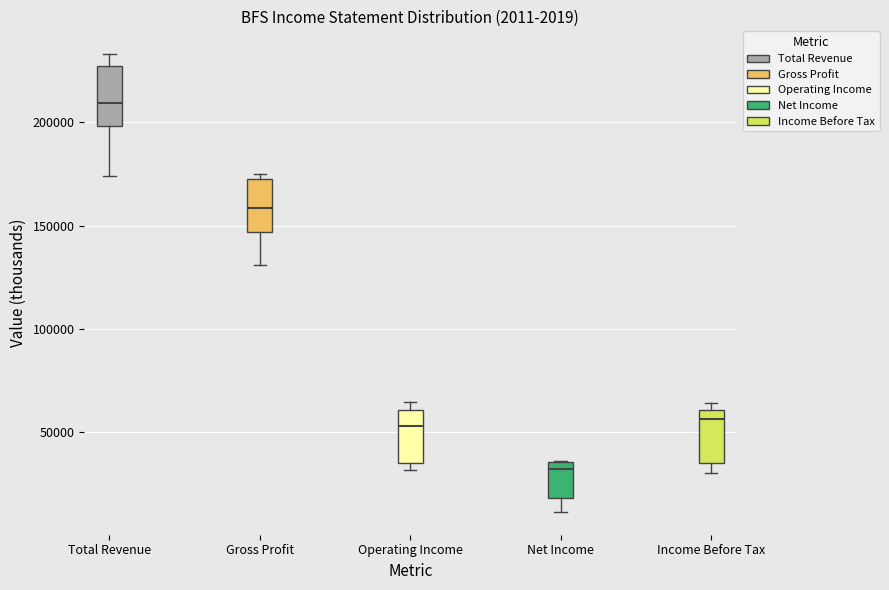

Which box's median line is the lowest?

Net Income